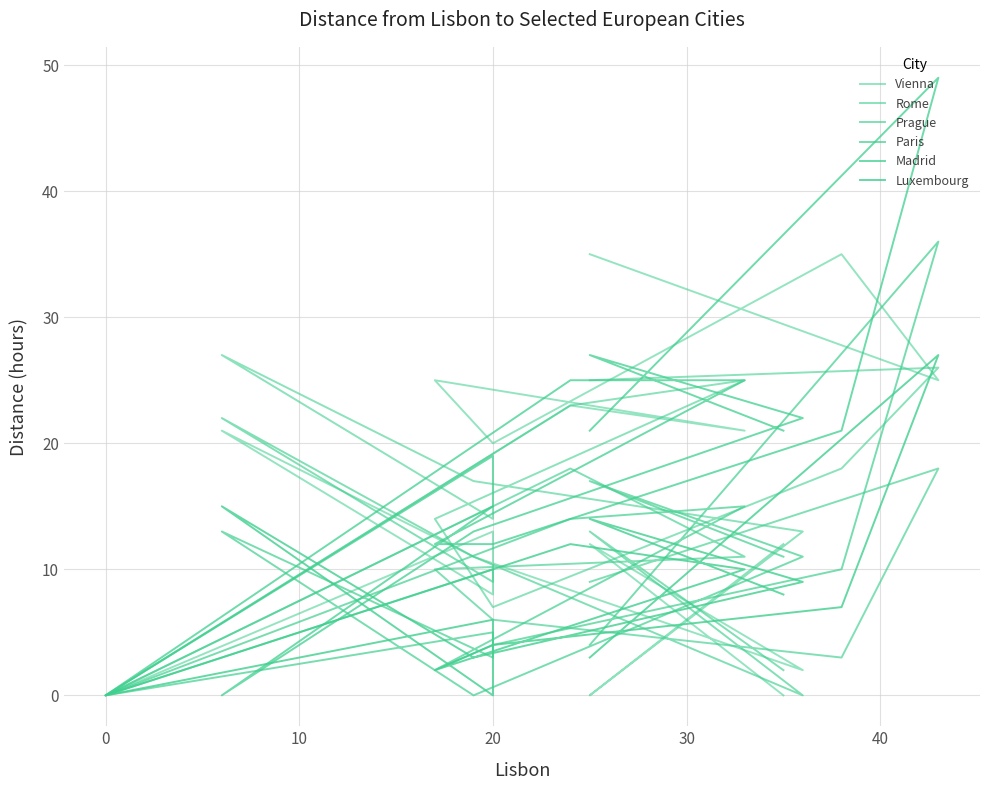

Which series has the widest spread of values?

Madrid